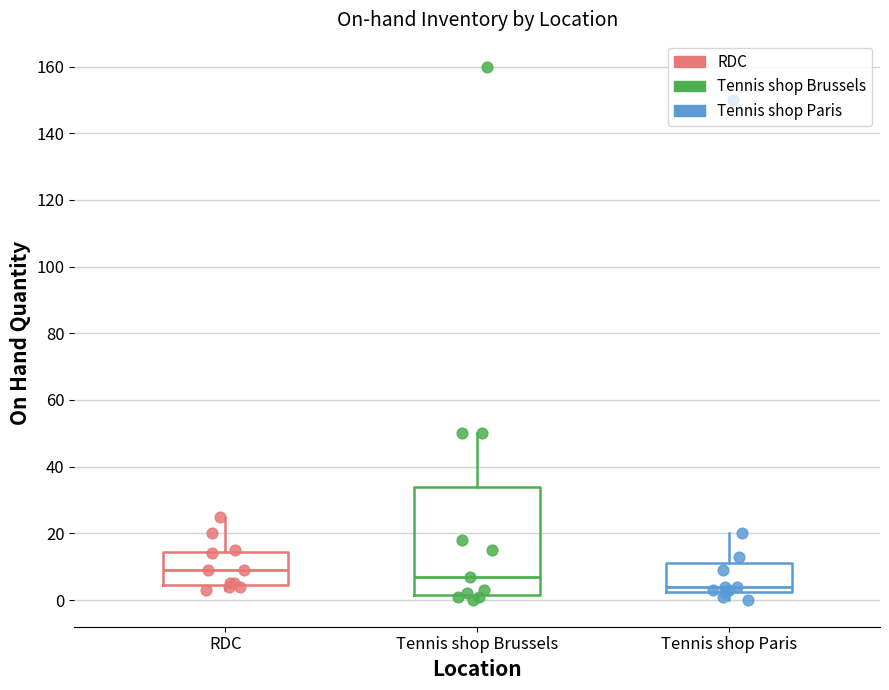

Reading left to right, read every box against the y-axis: the position of its median line, the range the box covers, and the ends of its whiskers. The values are not printed on the chart, so give them approximately, as read against the axis.

RDC: median 10, box 4 to 14, whiskers 4 (just below the box's lower edge) to 26
Tennis shop Brussels: median 8, box 2 to 34, whiskers 0 to 50
Tennis shop Paris: median 4, box 2 to 12, whiskers 0 to 20